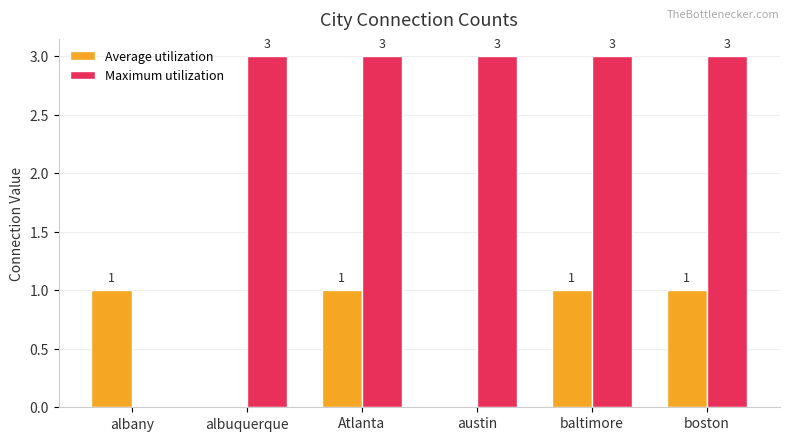

True or false: Average utilization has a value of 0 at albuquerque.

True